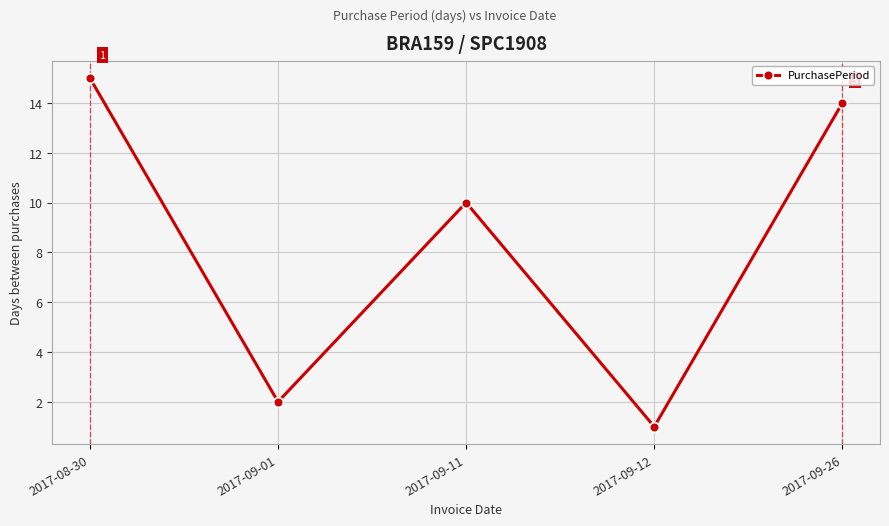

Between 2017-09-26 and 2017-08-30, which is larger?

2017-08-30